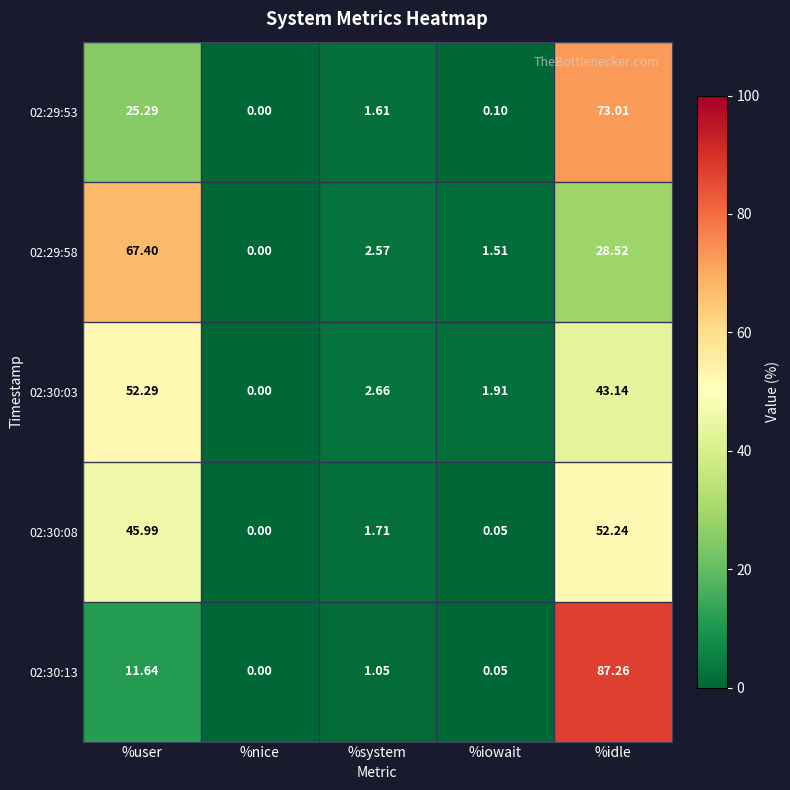

Which category has the lowest value in the 02:30:08 series?

%nice